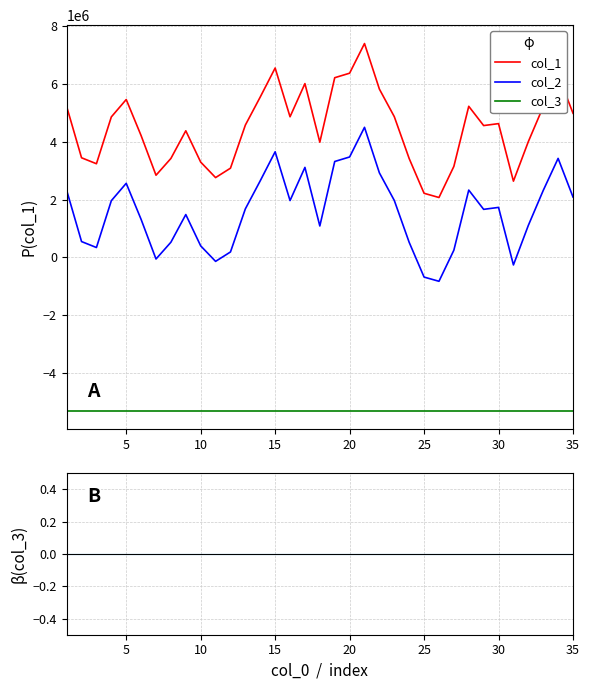

What is the highest value of the col_2 series?

4491683.0